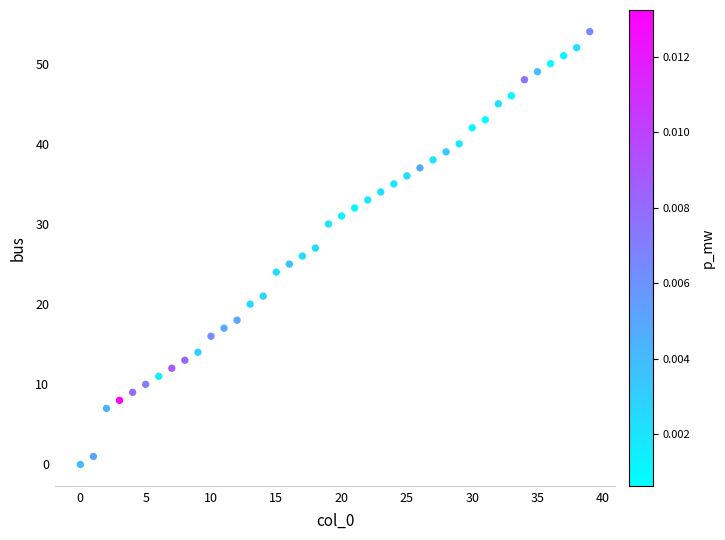

What is the range of Y values (max minus min)?

54